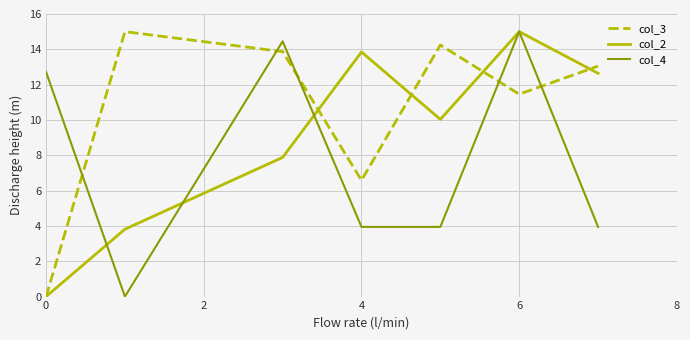

Which series ends up on top after the final intersection of col_4 and col_3?

col_3